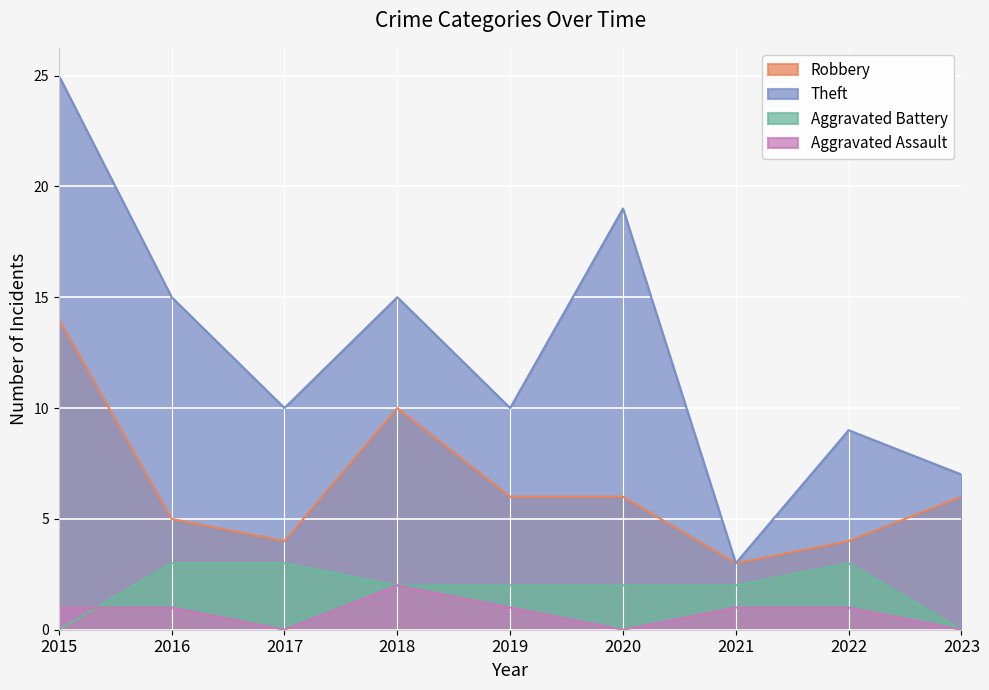

The value of Robbery at 2022 is 2. True or false?

False